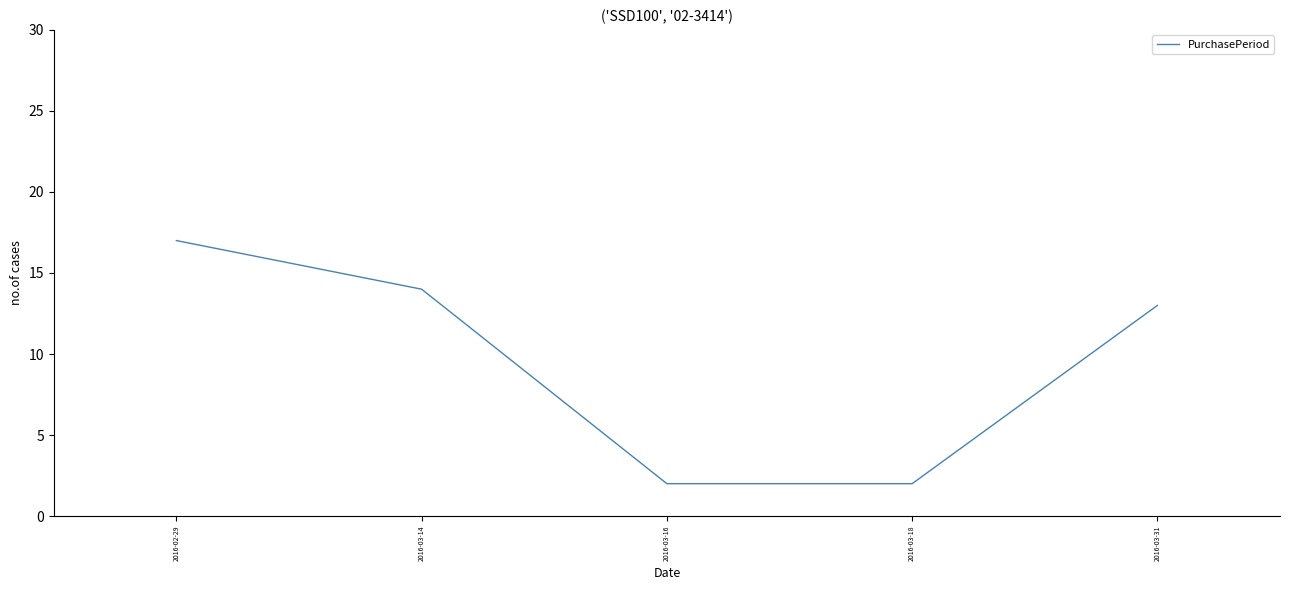

What position from the right is 2016-03-16?

3